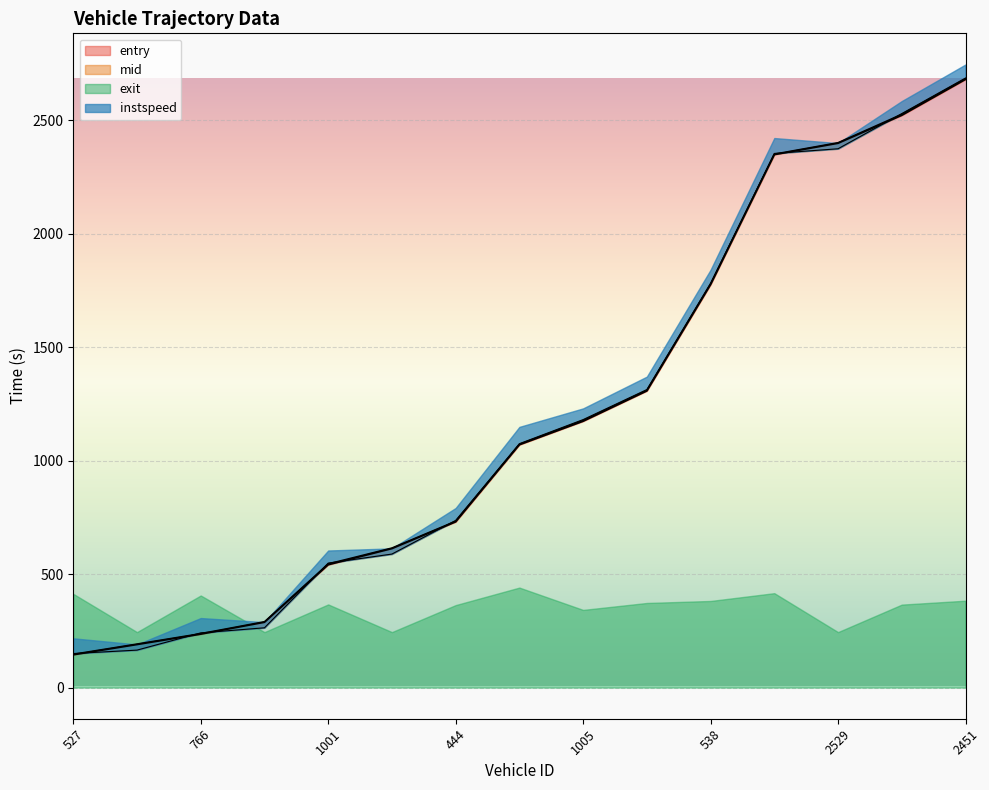

At how many categories does at least one series exceed 2453?

2